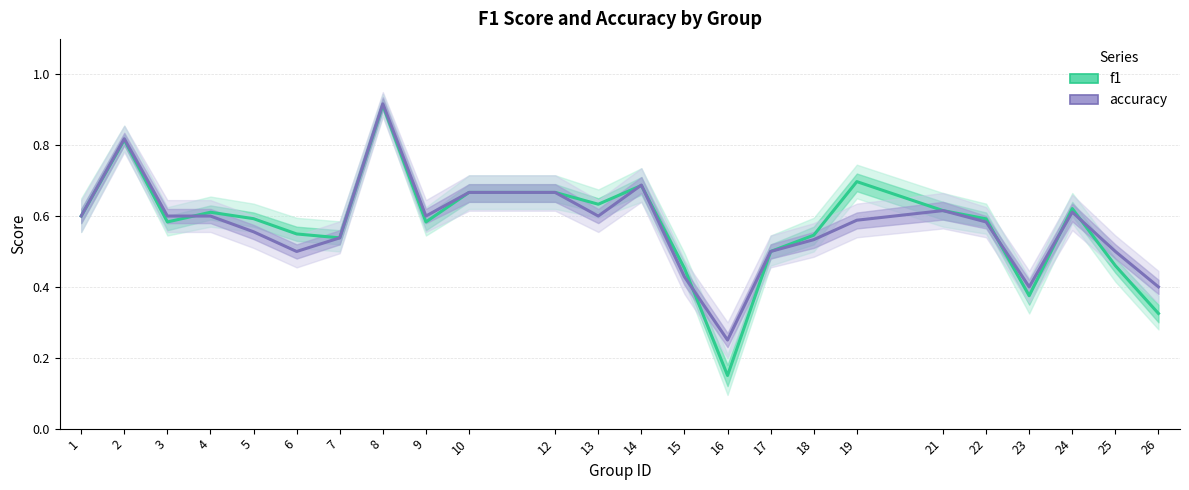

Where do accuracy and f1 first cross each other?

3 and 4